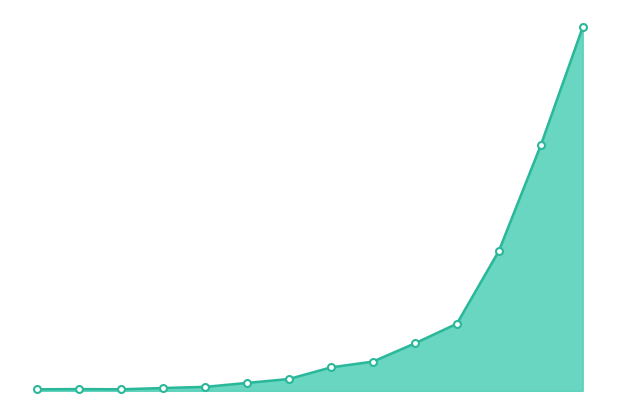

Is this an area chart (filled region under the line)?

Yes